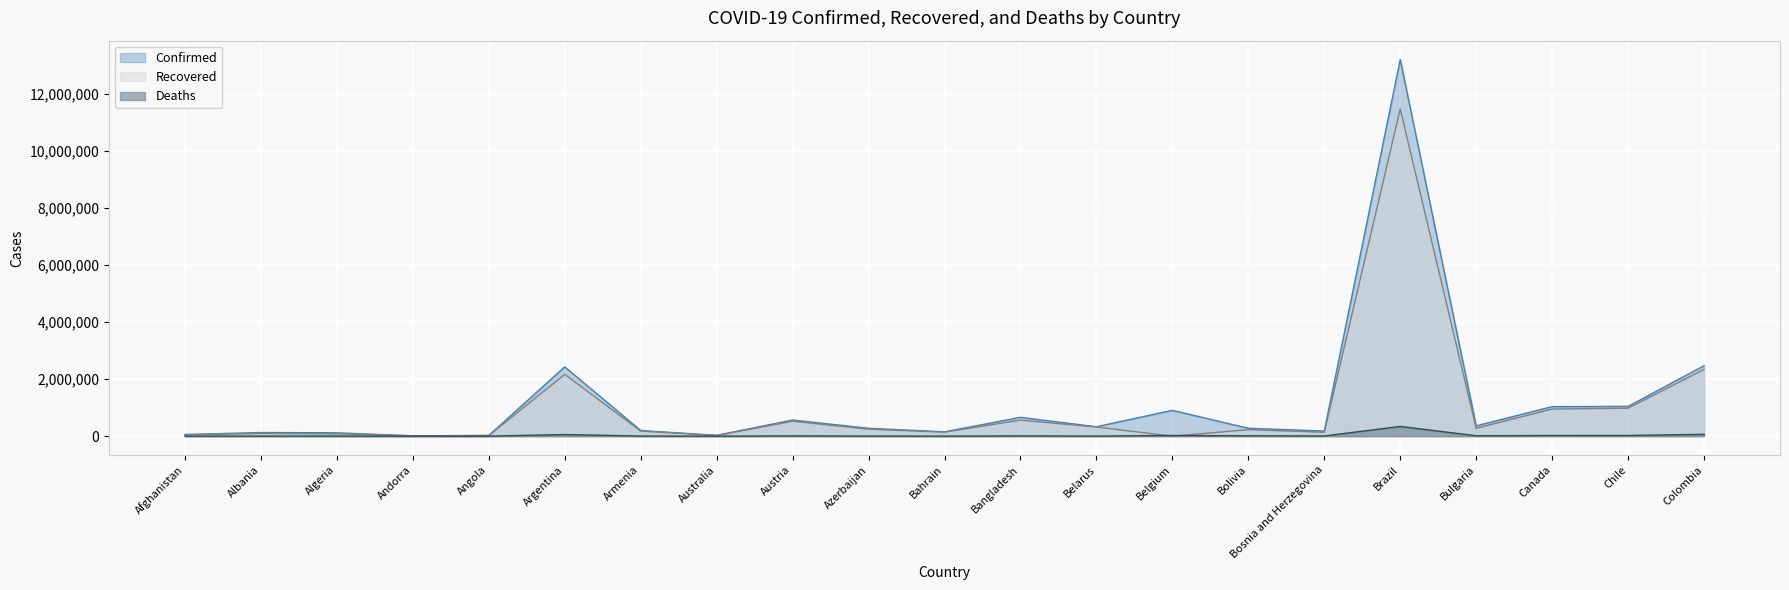

List the series in order of their overall mean, highest first.

Confirmed, Recovered, Deaths